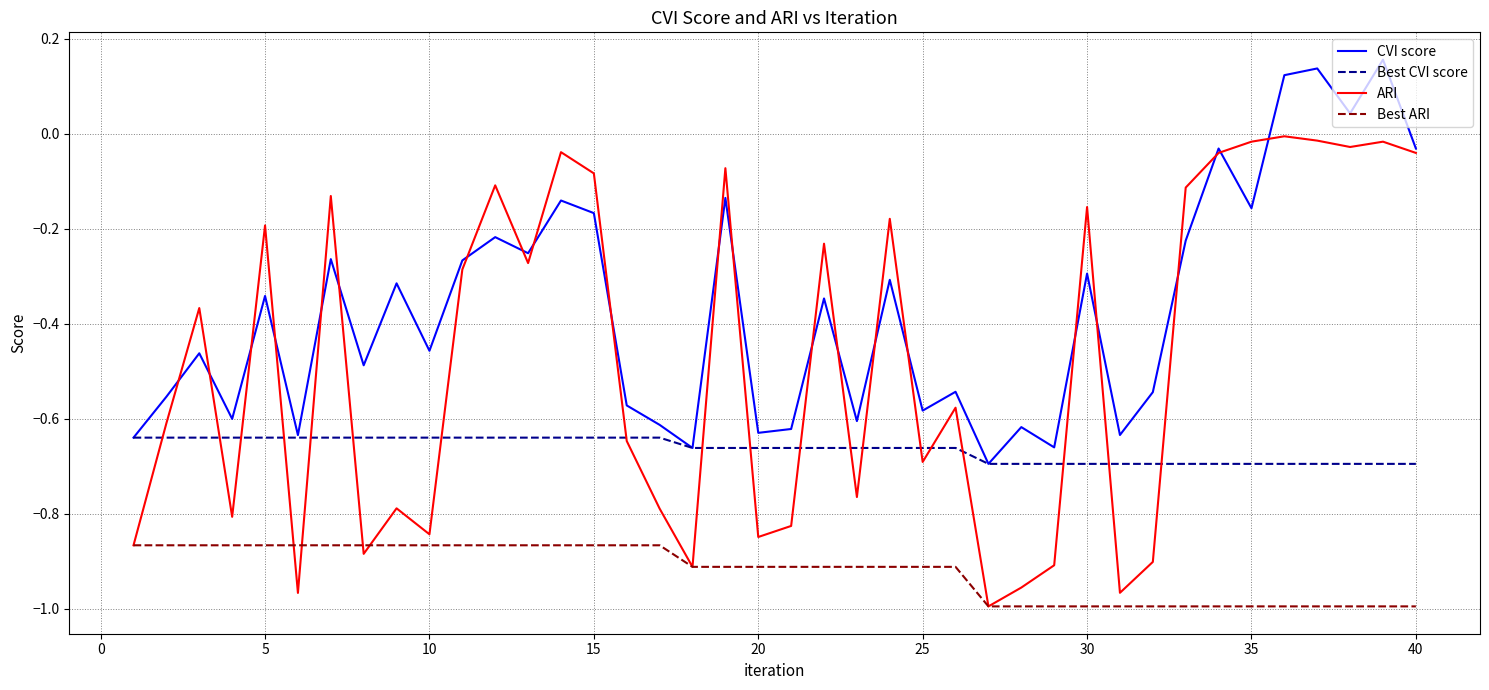

Which series has the widest spread of values?

ARI